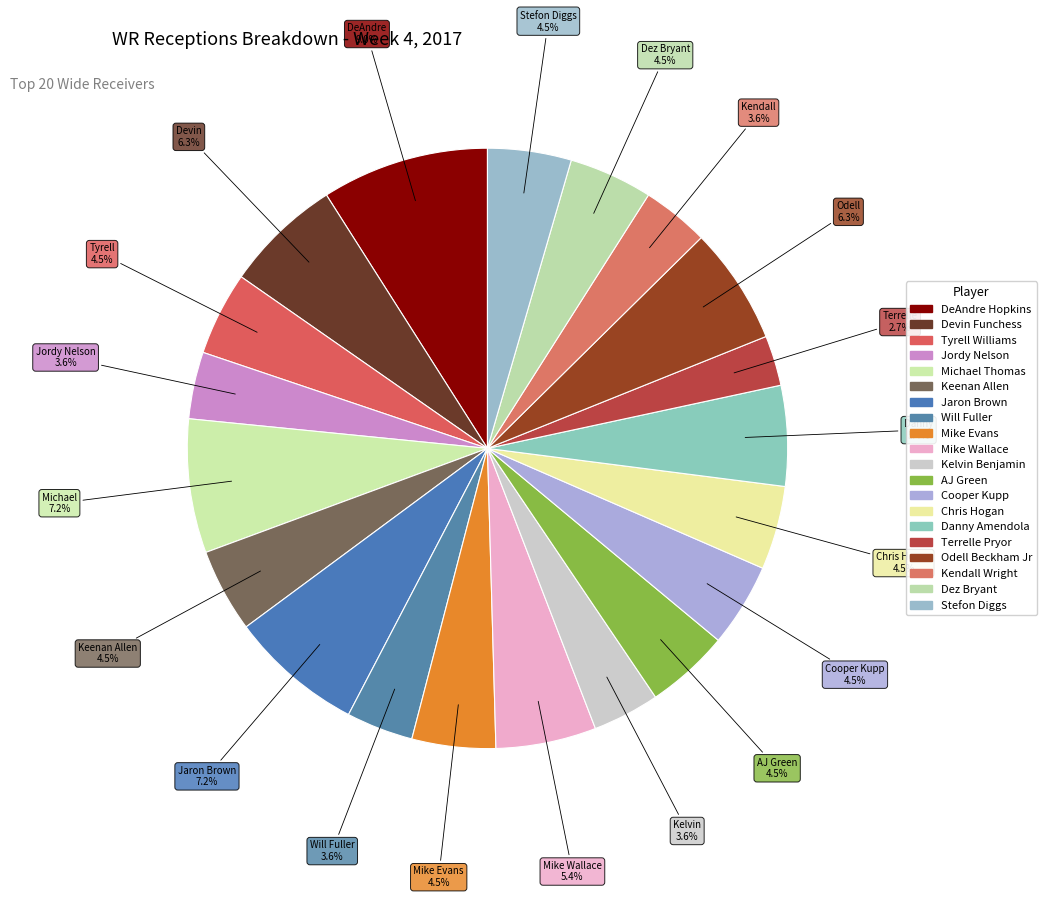

Does any single category account for the majority?

No